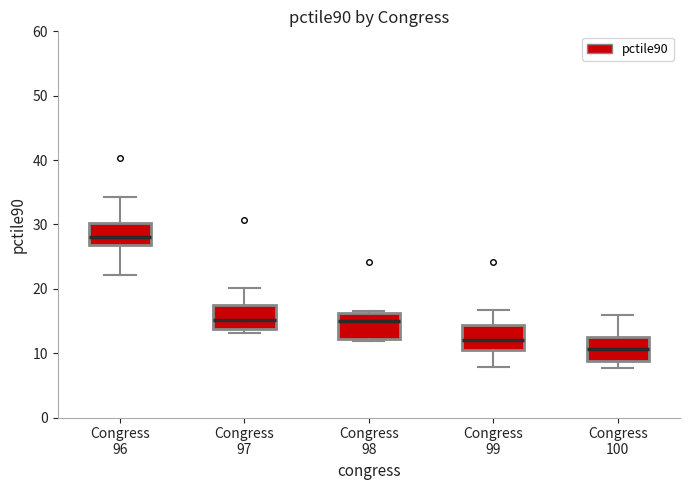

Which box's median line is the highest?

Congress 96